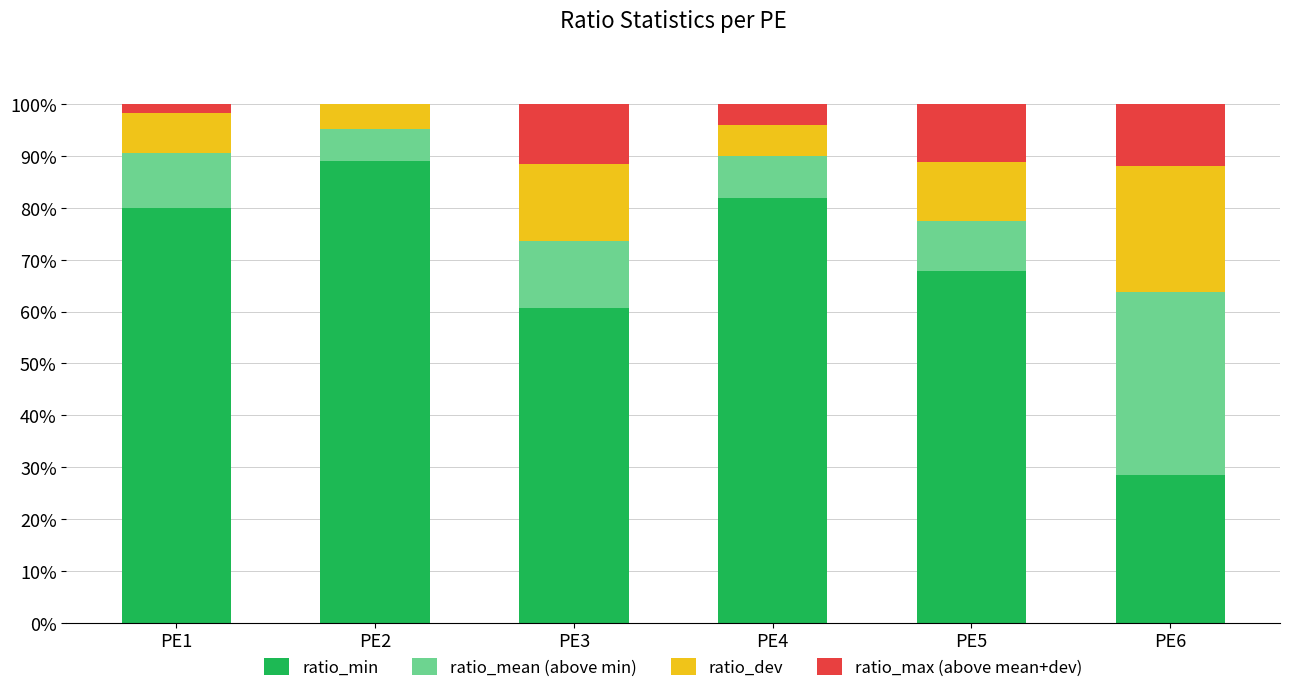

Which category has the highest value in the ratio_min series?

PE2